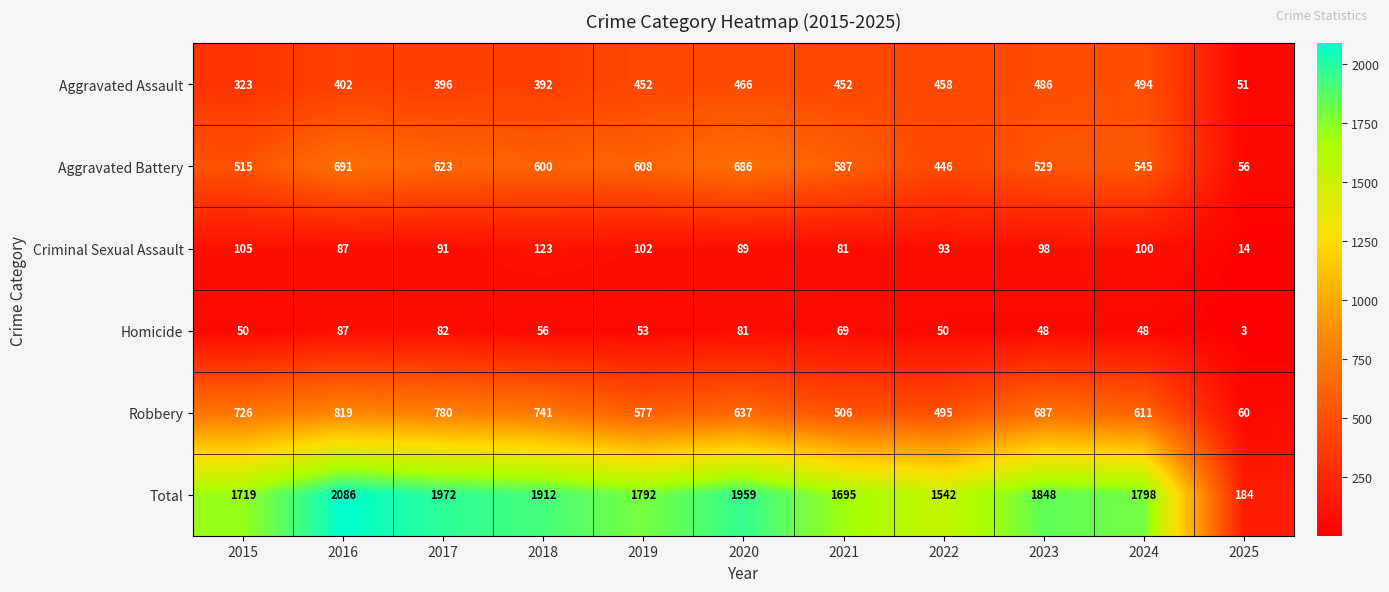

Is it true that Total equals 184 at 2025?

True